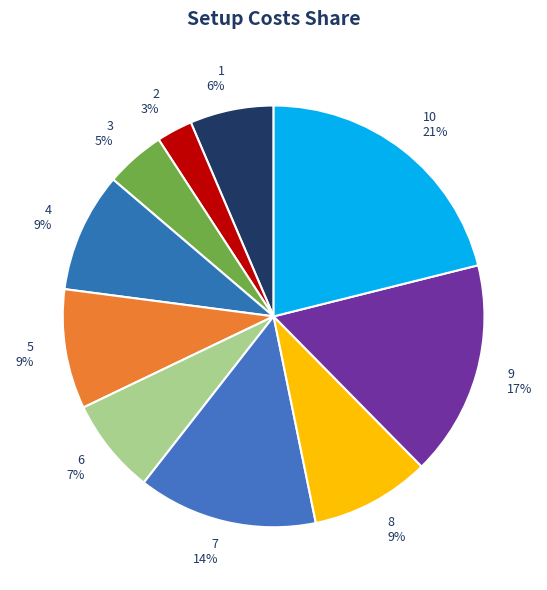

True or false: 1 accounts for 6% of the total.

True